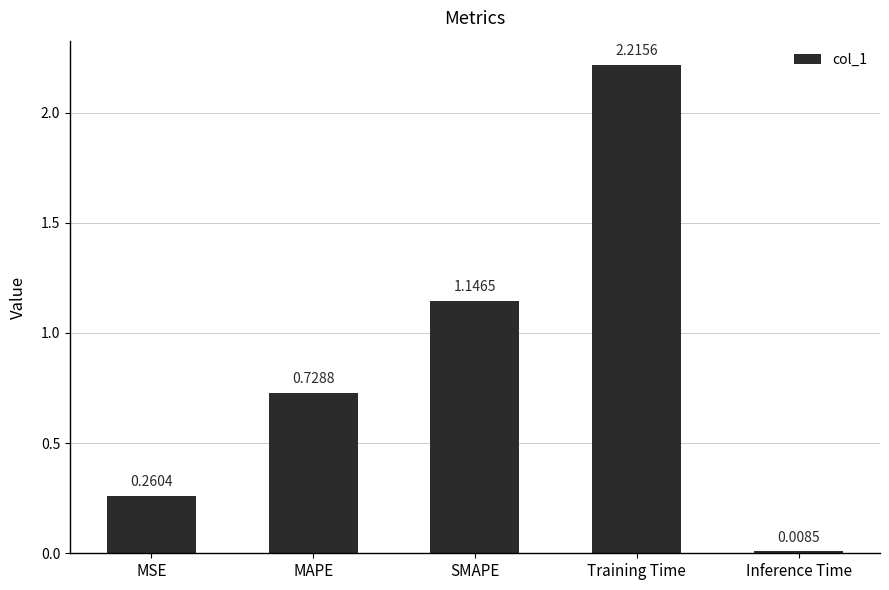

What is the sum of all values?

4.4